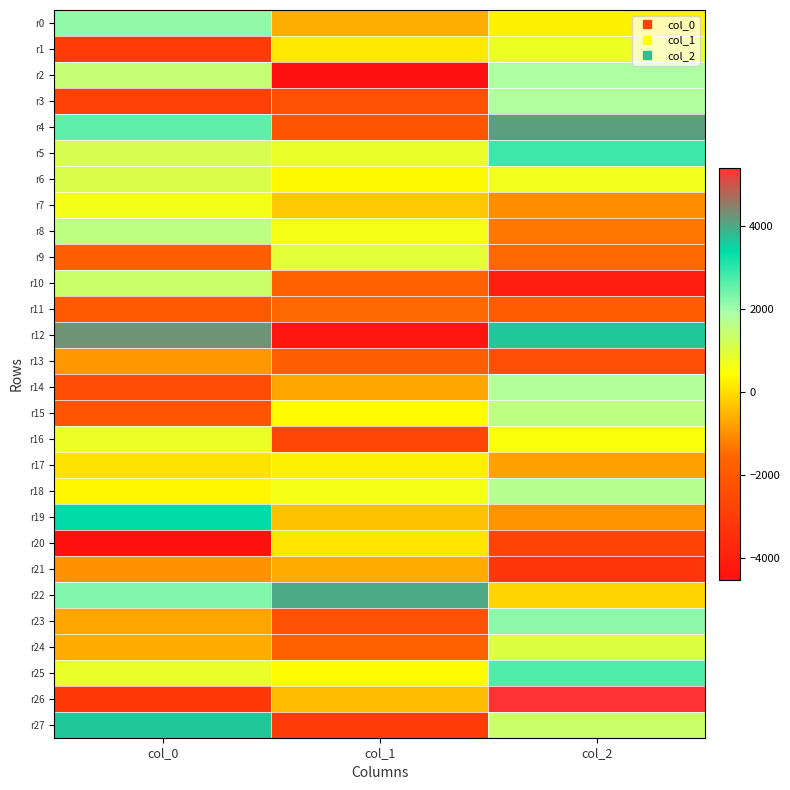

At which category is the sum across all series the highest?

col_2